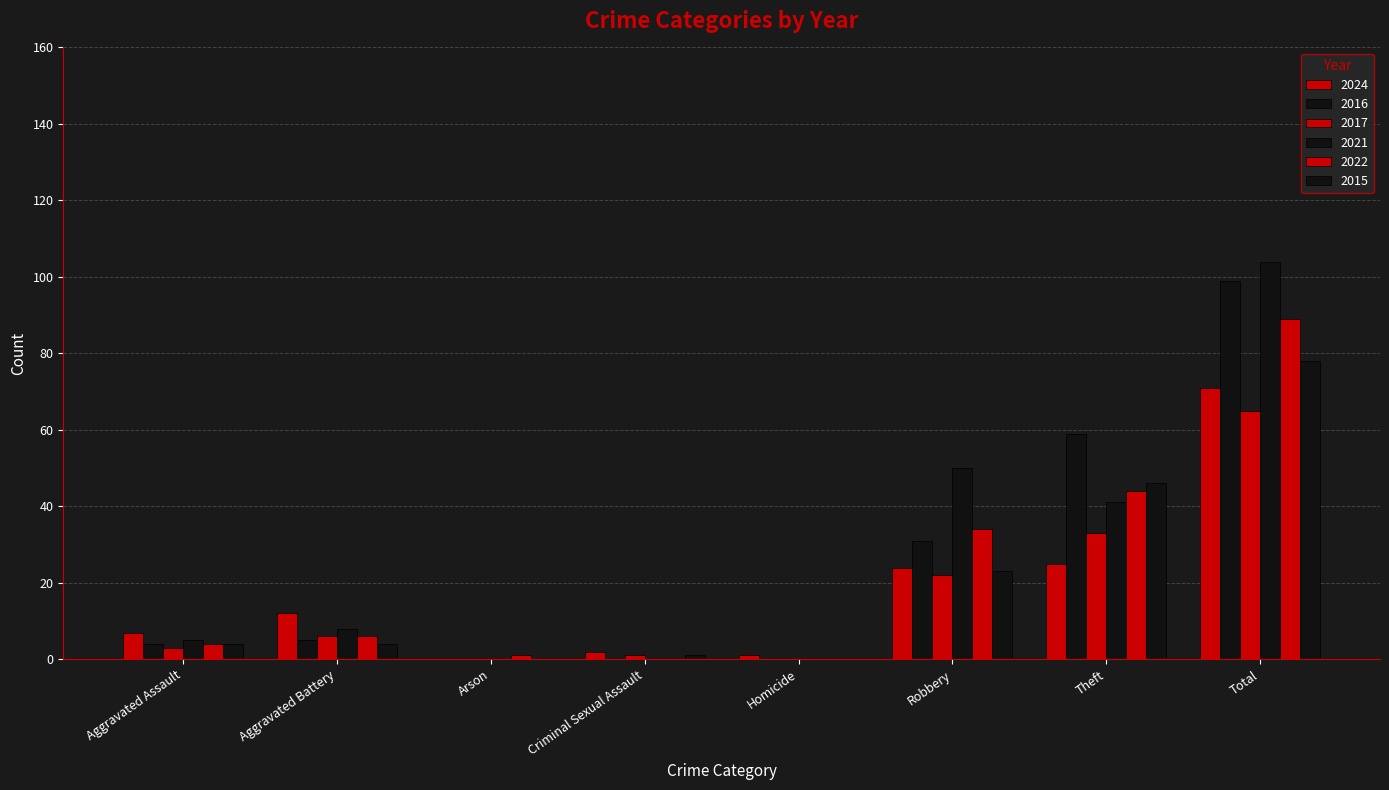

Reading right to left, list all the values displayed in this chart.

2024: 71	25	24	1	2	0	12	7
2016: 99	59	31	0	0	0	5	4
2017: 65	33	22	0	1	0	6	3
2021: 104	41	50	0	0	0	8	5
2022: 89	44	34	0	0	1	6	4
2015: 78	46	23	0	1	0	4	4